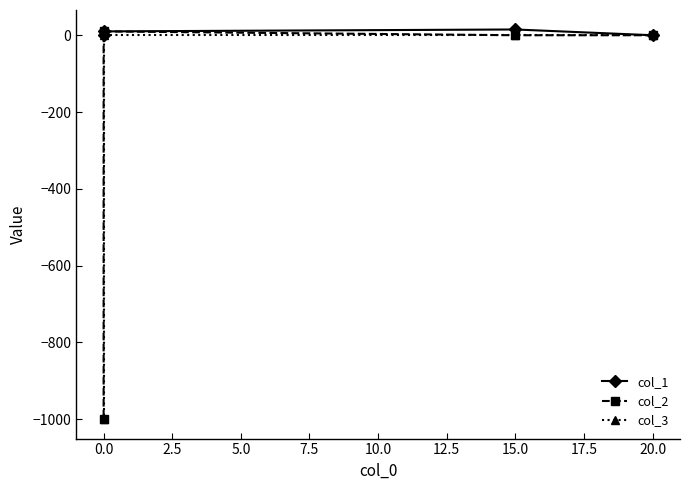

How many data points in col_1 are above 10?

1